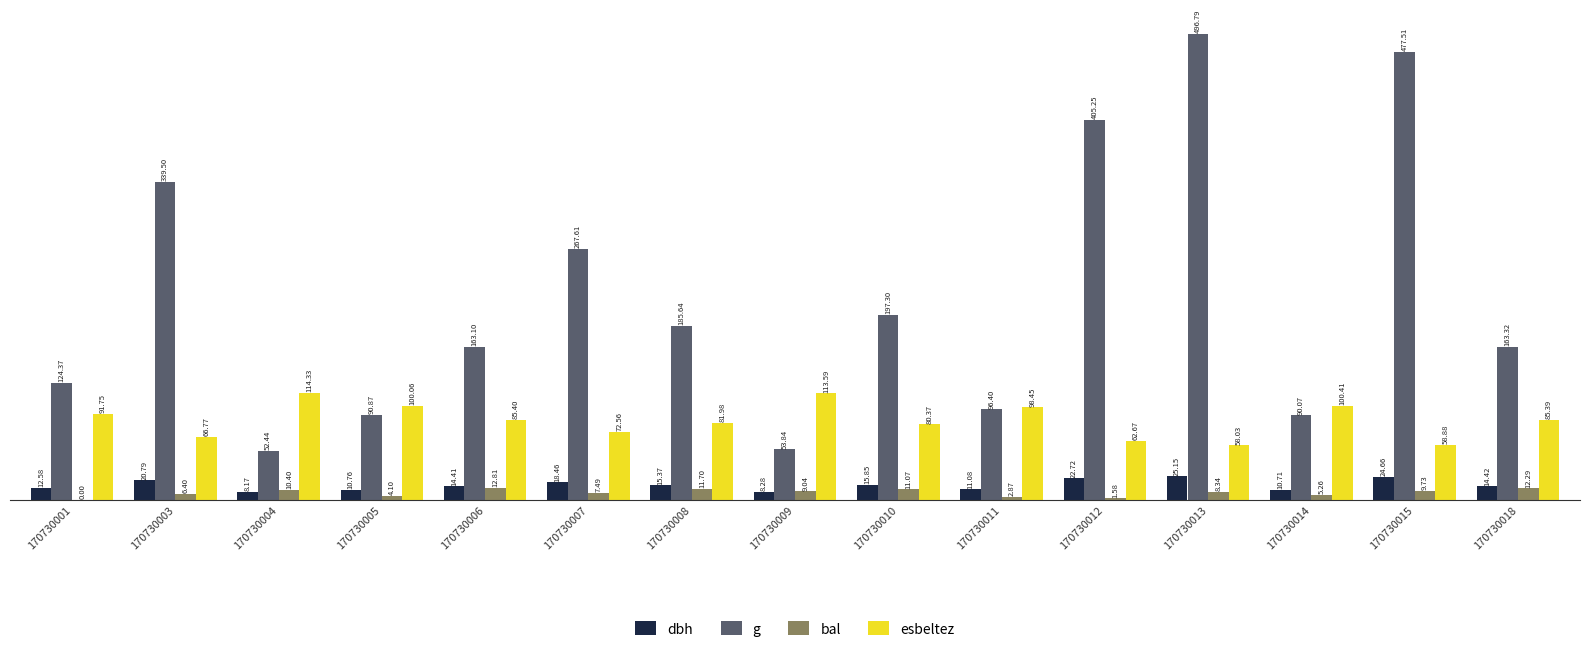

Count the number of categories in the chart.

15